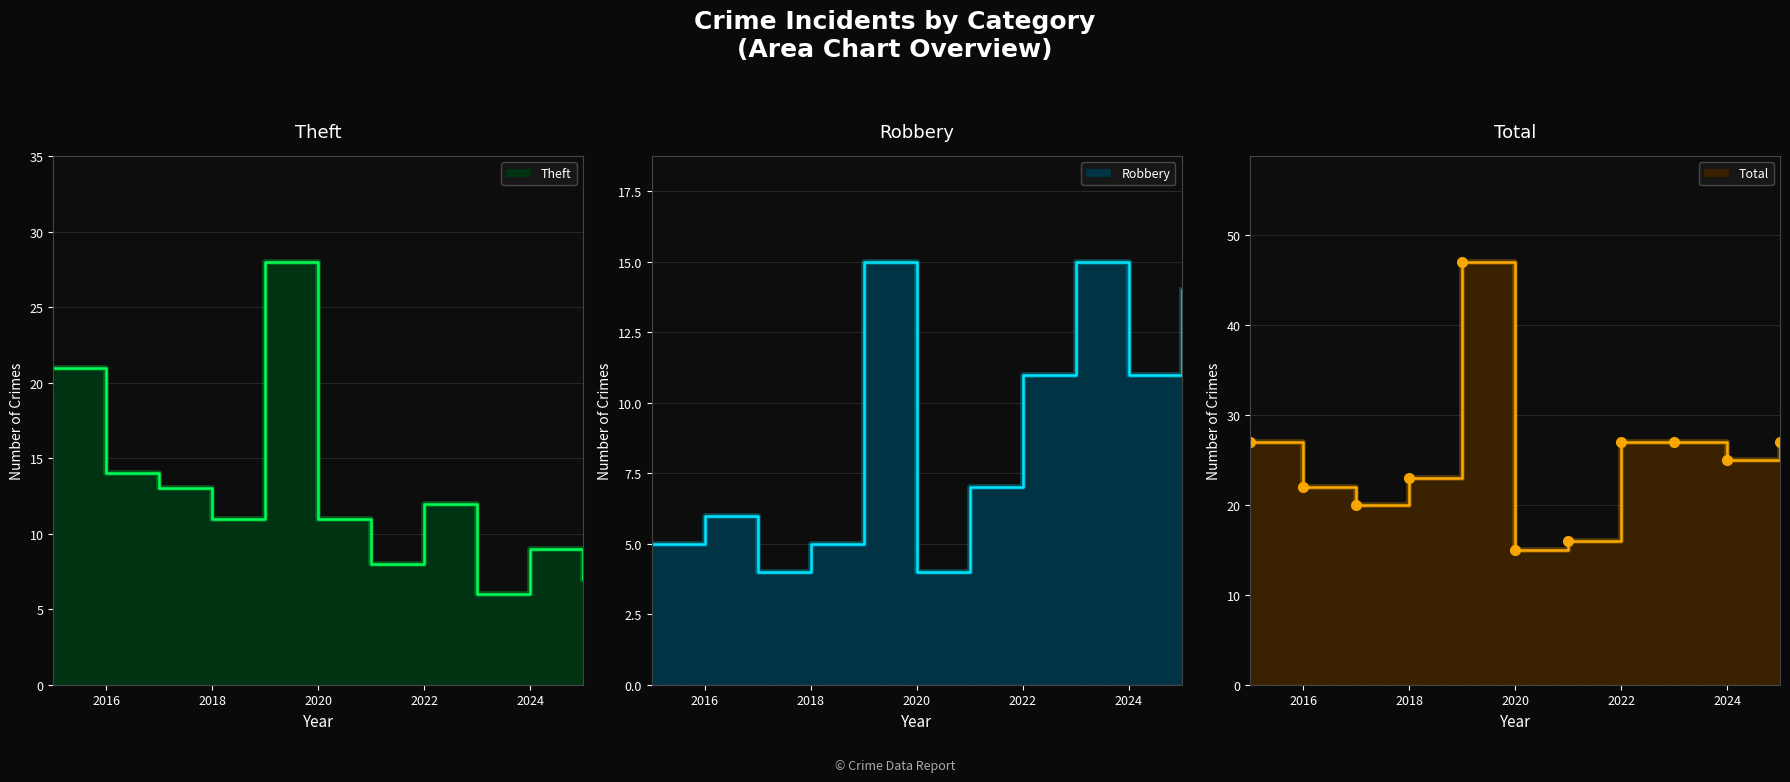

What is the difference between the maximum and minimum values in the Total series?

32